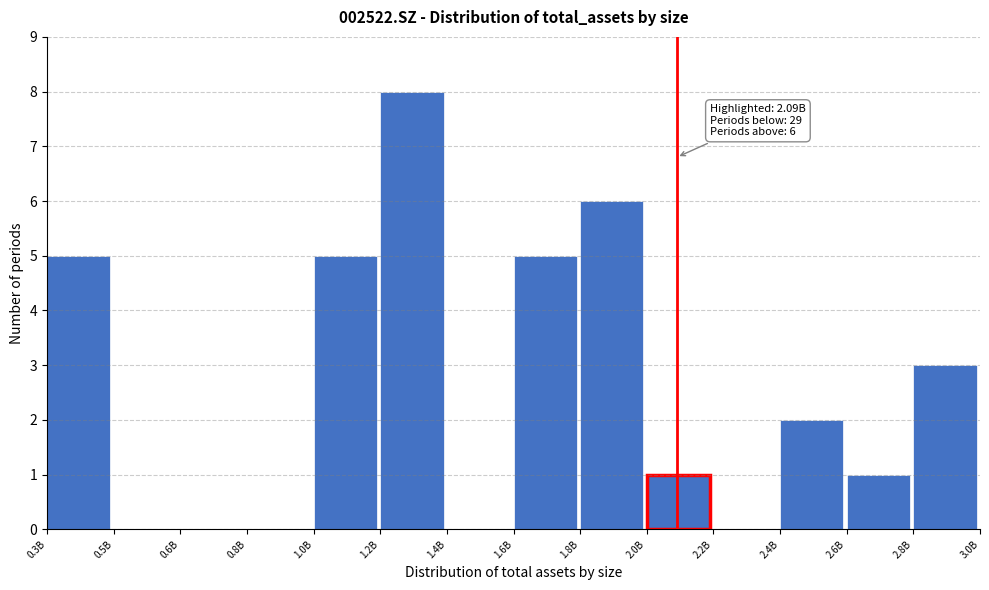

Reading left to right, list all the values displayed in this chart.

0.3B=5	0.5B=0	0.6B=0	0.8B=0	1.0B=5	1.2B=8	1.4B=0	1.6B=5	1.8B=6	2.0B=1	2.2B=0	2.4B=2	2.6B=1	2.8B=3